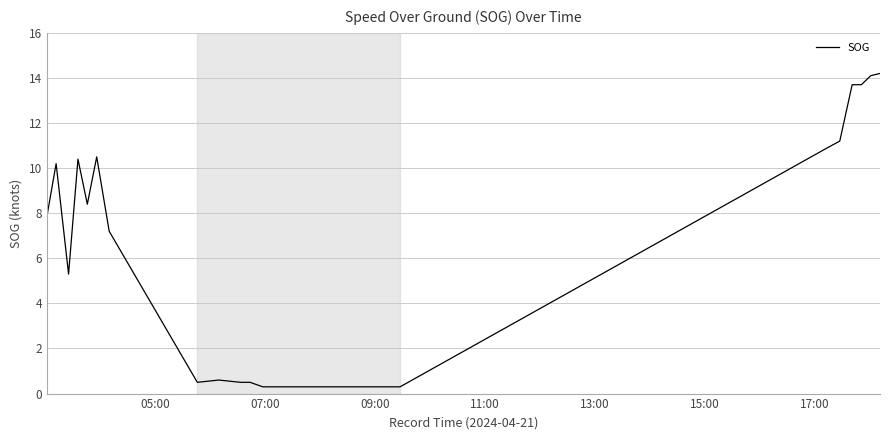

What is the greatest value displayed?

14.2